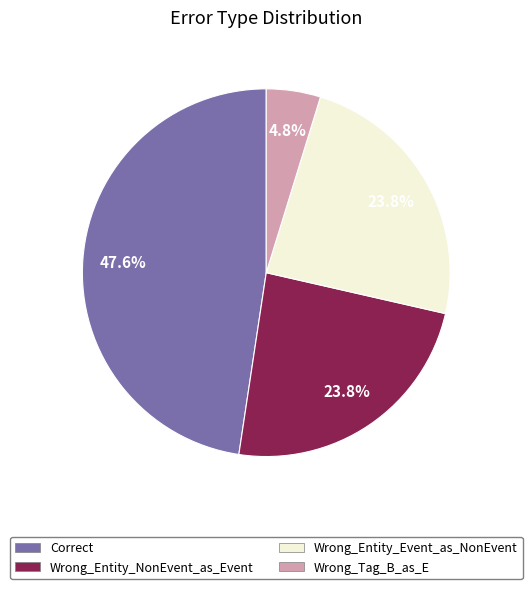

The Wrong_Entity_Event_as_NonEvent slice represents 15% of the pie. True or false?

False